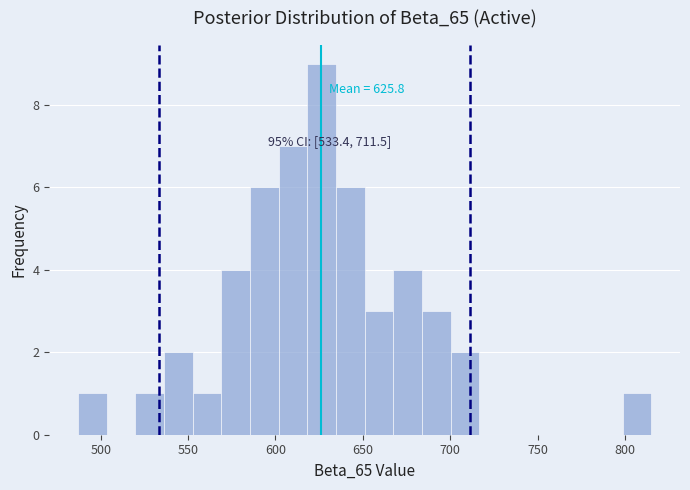

Read against the x-axis, roughly where is the centre of the tallest bar?

625